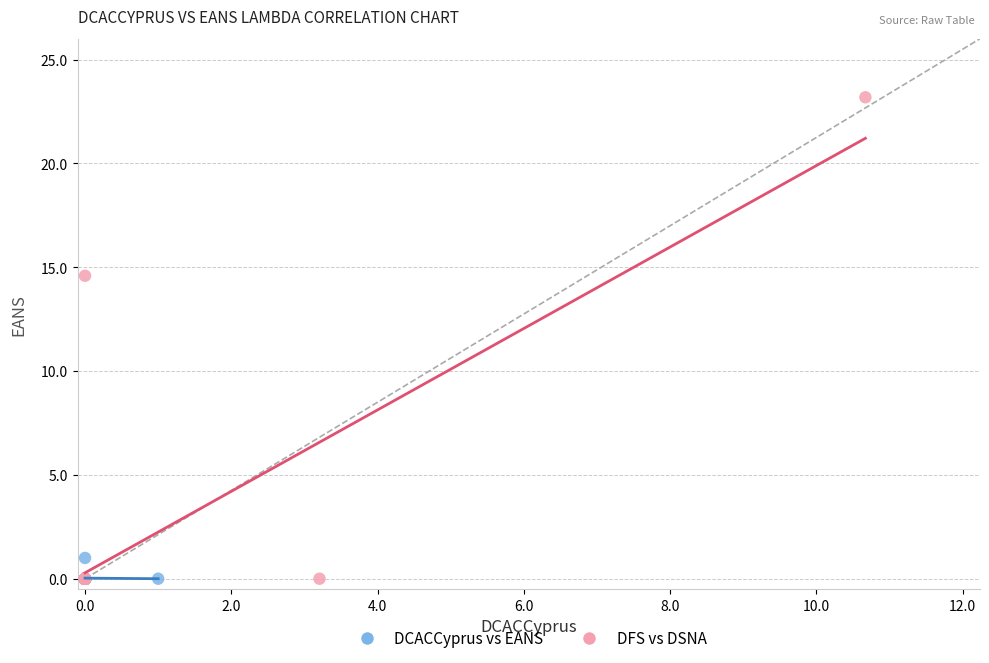

Which series has the widest spread of Y values?

DFS vs DSNA